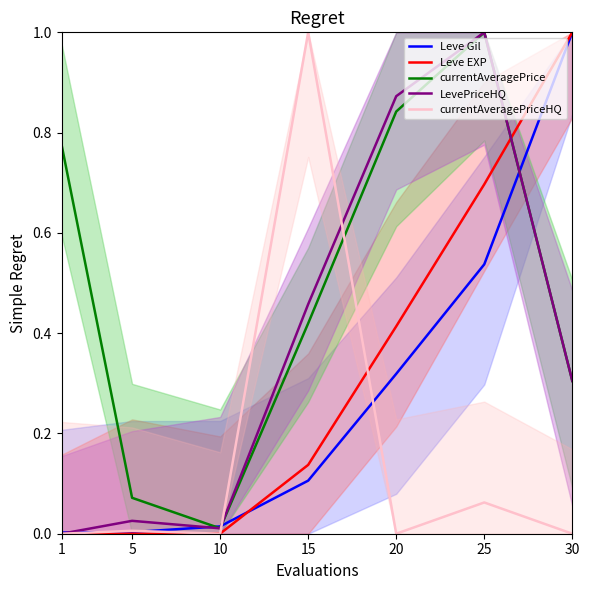

At how many categories does at least one series exceed 0?

7